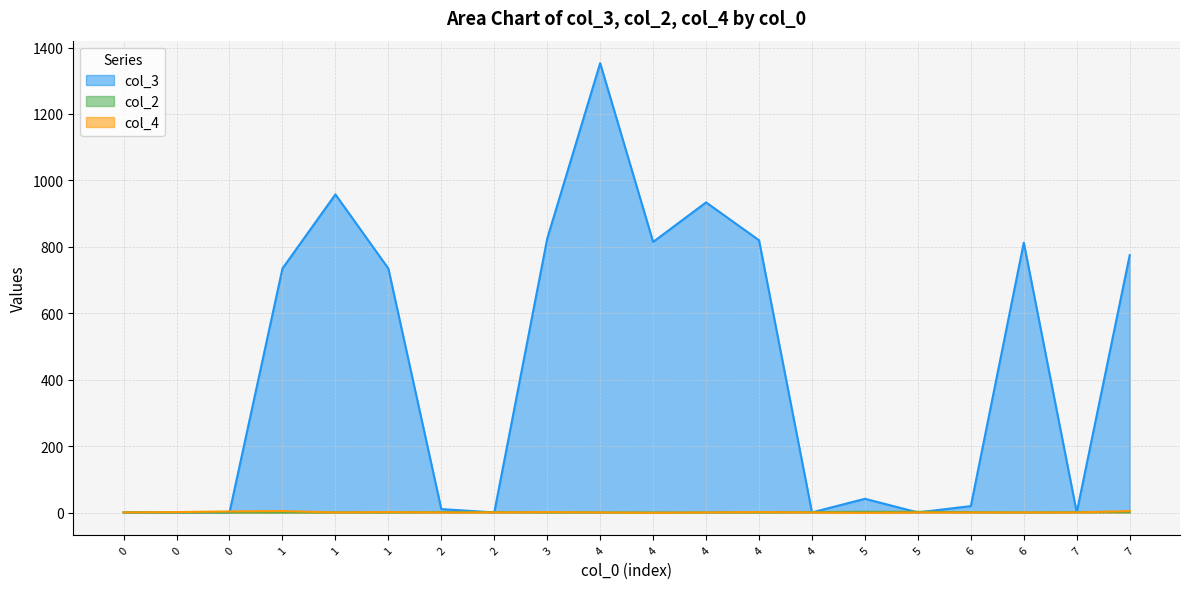

Where do col_2 and col_4 first cross each other?

1 and 2